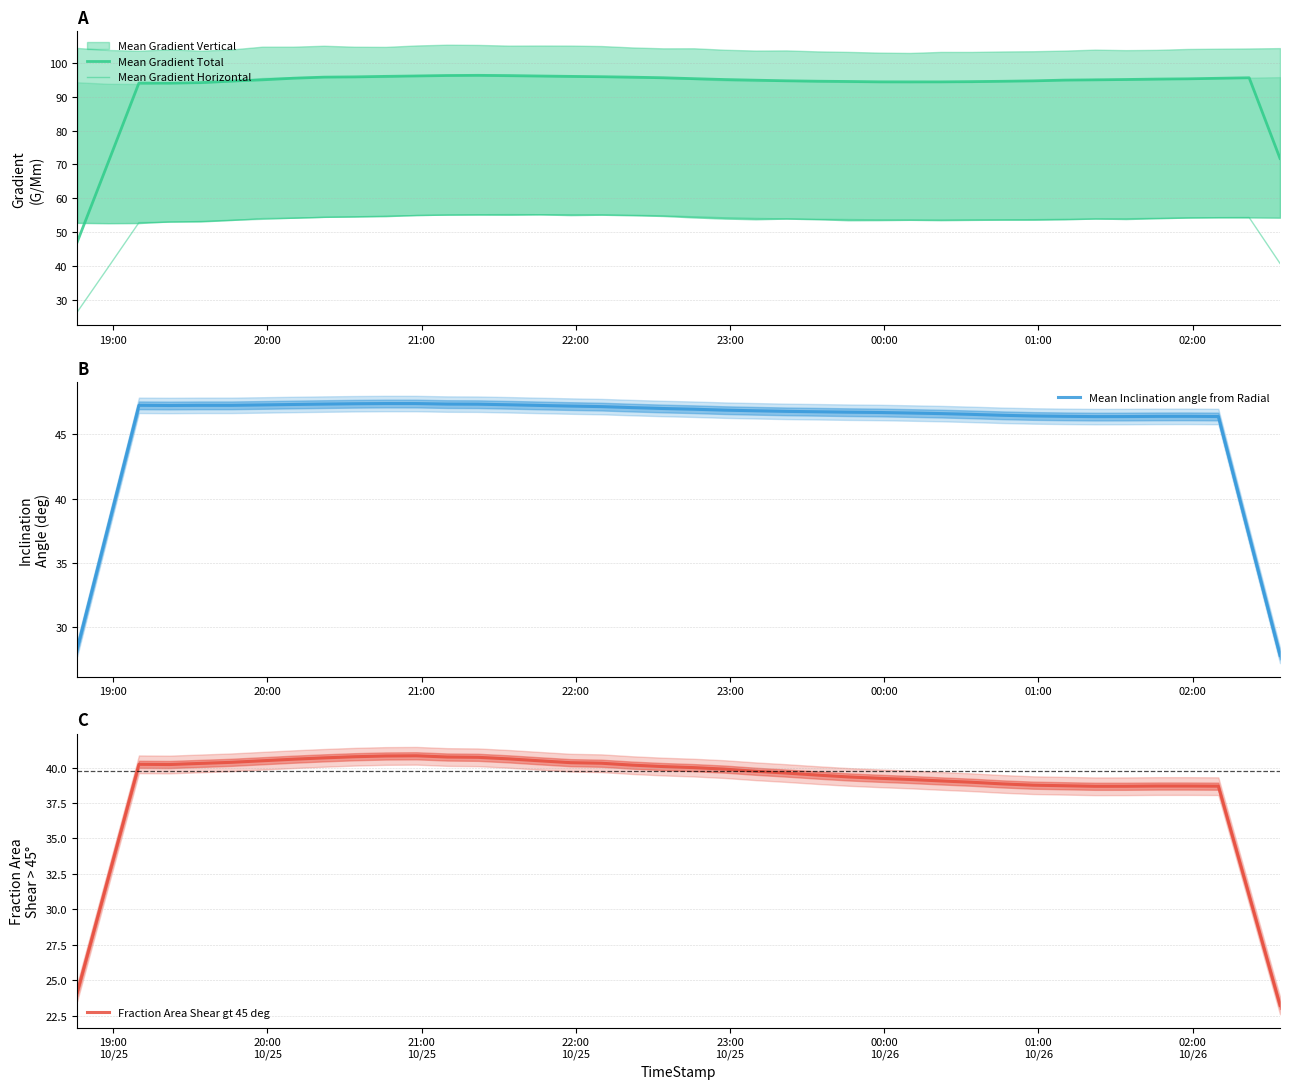

Reading left to right, transcribe all the data shown in this chart.

Mean Gradient Total: 47.0	70.5	94.1	94.0	94.2	94.6	95.0	95.5	95.8	95.9	96.0	96.2	96.3	96.3	96.3	96.1	96.0	95.9	95.8	95.6	95.4	95.1	94.9	94.7	94.6	94.5	94.4	94.4	94.4	94.5	94.6	94.7	94.9	95.0	95.1	95.2	95.3	95.5	95.6	71.8
Mean Gradient Horizontal: 26.3	39.5	52.8	52.9	53.1	53.5	53.8	54.1	54.3	54.5	54.7	54.9	55.0	55.1	55.1	55.1	55.1	55.1	55.0	54.8	54.5	54.2	54.0	53.9	53.8	53.7	53.6	53.5	53.6	53.6	53.6	53.7	53.8	53.8	53.9	54.0	54.1	54.2	54.3	40.7
Mean Inclination angle from Radial: 28.4	37.8	47.3	47.2	47.3	47.3	47.3	47.3	47.4	47.4	47.4	47.4	47.4	47.3	47.3	47.3	47.2	47.2	47.1	47.0	47.0	46.9	46.8	46.8	46.8	46.7	46.7	46.7	46.6	46.6	46.5	46.4	46.4	46.4	46.4	46.4	46.4	46.4	37.1	27.8
Fraction Area Shear gt 45 deg: 24.1	32.2	40.2	40.2	40.3	40.4	40.5	40.6	40.7	40.8	40.8	40.8	40.7	40.7	40.6	40.5	40.3	40.3	40.2	40.1	40.0	39.9	39.7	39.6	39.5	39.3	39.2	39.2	39.1	39.0	38.8	38.8	38.7	38.7	38.7	38.7	38.7	38.7	31.0	23.2